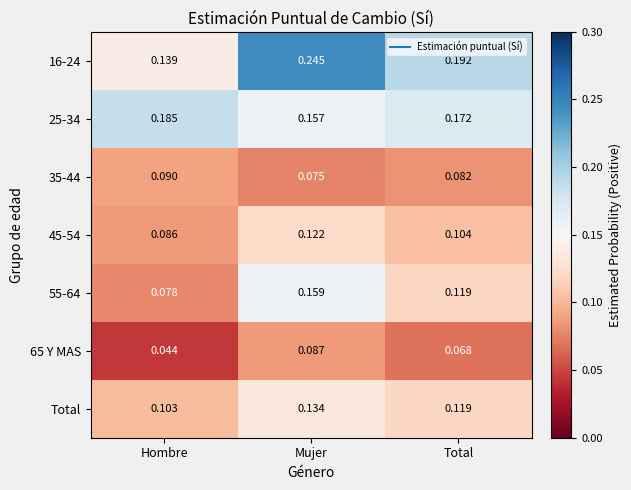

How many categories are shown in the chart?

3